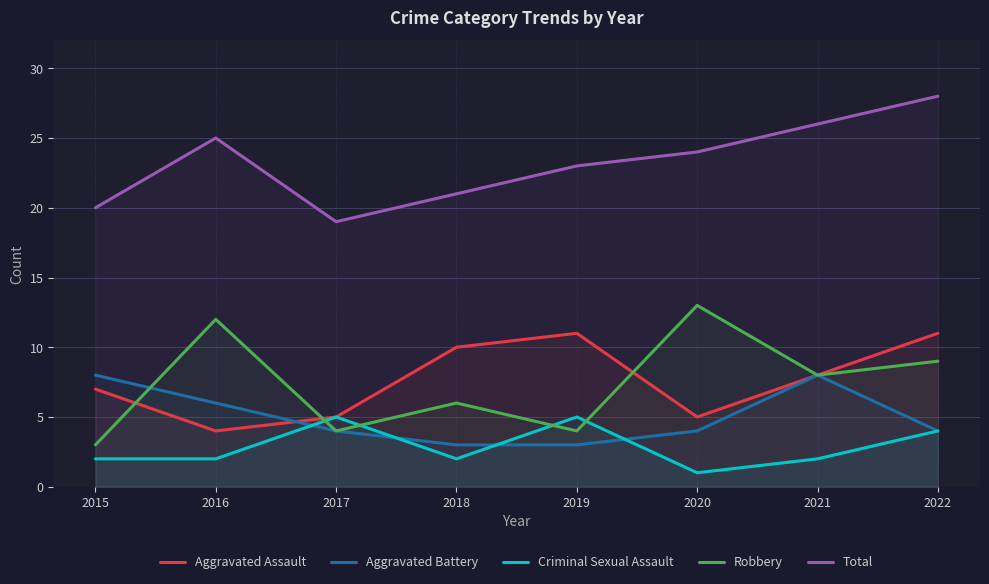

True or false: Total has a value of 25 at 2016.

True